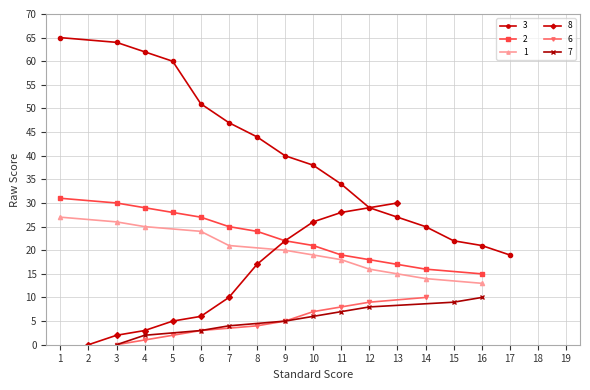

Reading left to right, list all the values displayed in this chart.

3: 1=65	2=-1	3=64	4=62	5=60	6=51	7=47	8=44	9=40	10=38	11=34	12=29	13=27	14=25	15=22	16=21	17=19	18=-1	19=-1
2: 1=31	2=-1	3=30	4=29	5=28	6=27	7=25	8=24	9=22	10=21	11=19	12=18	13=17	14=16	15=-1	16=15	17=-1	18=-1	19=-1
1: 1=27	2=-1	3=26	4=25	5=-1	6=24	7=21	8=-1	9=20	10=19	11=18	12=16	13=15	14=14	15=-1	16=13	17=-1	18=-1	19=-1
8: 1=-1	2=0	3=2	4=3	5=5	6=6	7=10	8=17	9=22	10=26	11=28	12=-1	13=30	14=-1	15=-1	16=-1	17=-1	18=-1	19=-1
6: 1=-1	2=-1	3=0	4=1	5=2	6=3	7=-1	8=4	9=5	10=7	11=8	12=9	13=-1	14=10	15=-1	16=-1	17=-1	18=-1	19=-1
7: 1=-1	2=-1	3=0	4=2	5=-1	6=3	7=4	8=-1	9=5	10=6	11=7	12=8	13=-1	14=-1	15=9	16=10	17=-1	18=-1	19=-1